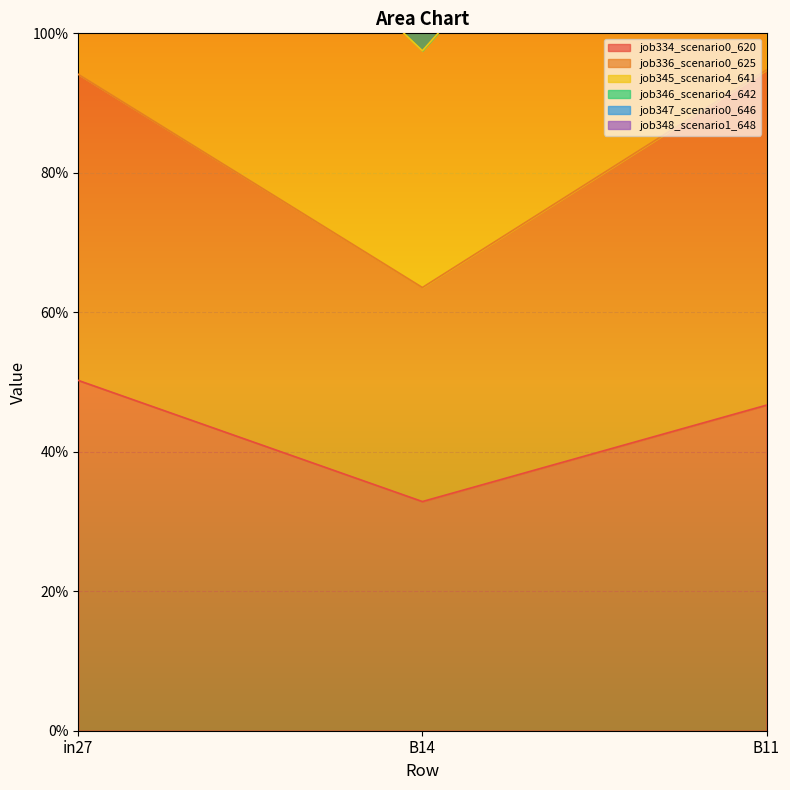

What is the label of the 3rd point from the right?

in27